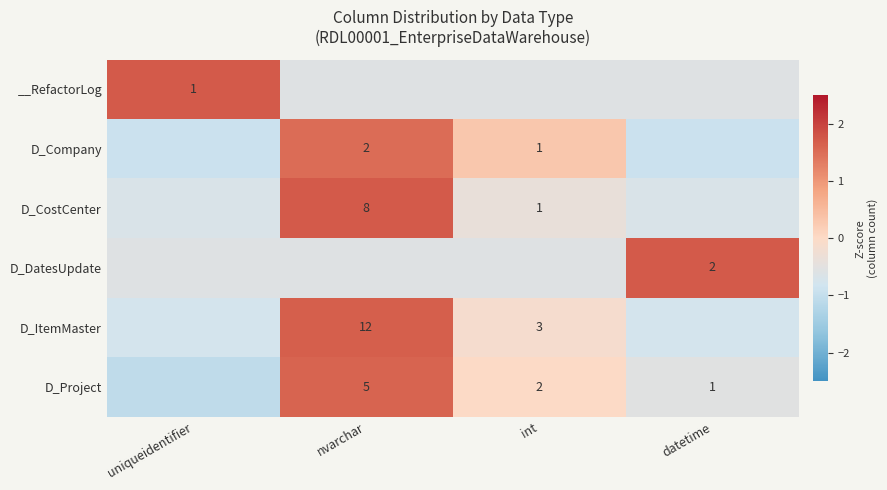

At which label is D_ItemMaster closest to 0?

int